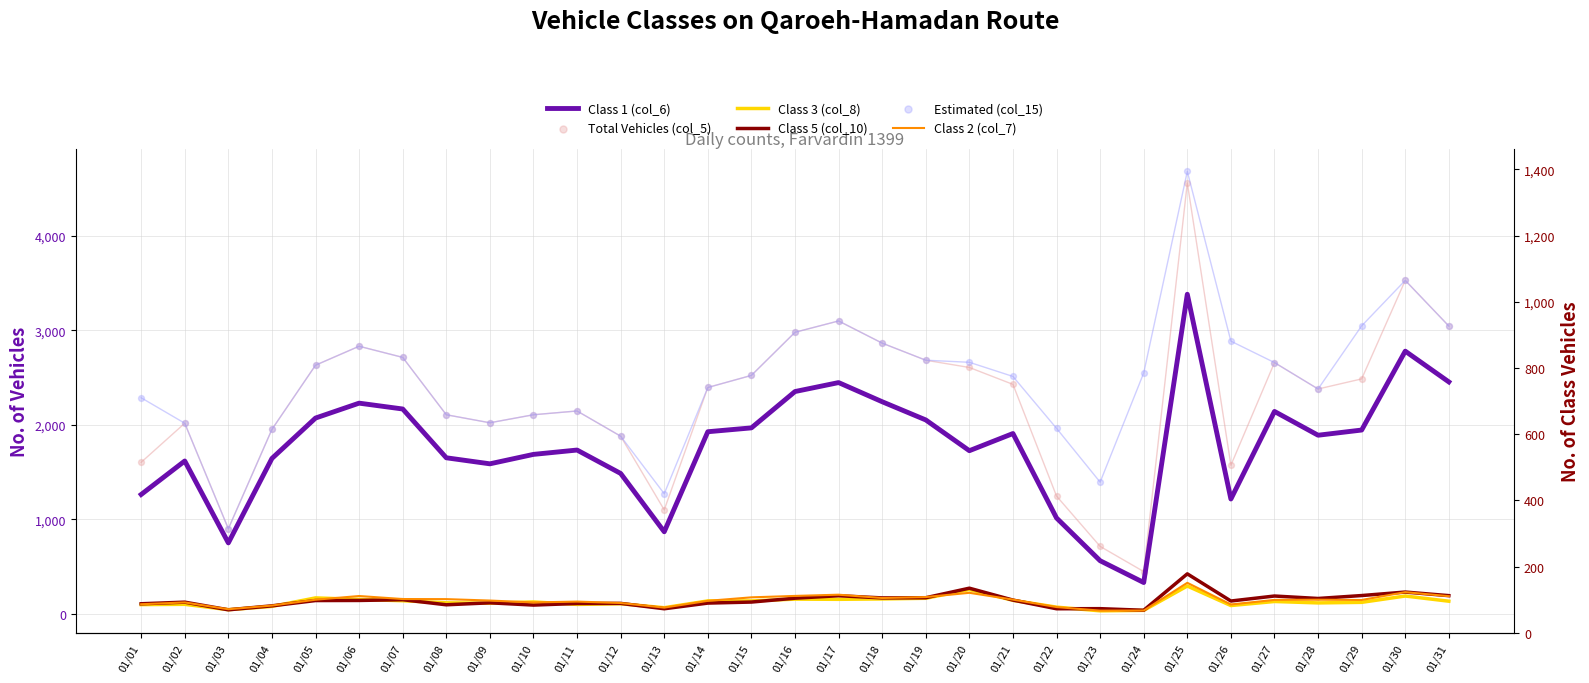

Which series has the largest total across all categories?

Estimated (col_15)